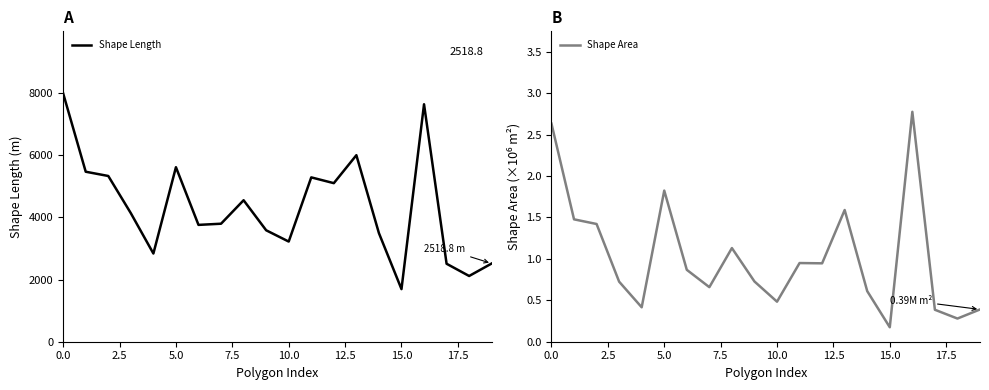

Reading left to right, extract all data points from this chart.

Shape Length: 7994.1	5472.8	5335.9	4138.2	2839.6	5618.7	3761.3	3799.1	4554.7	3587.8	3224.6	5291.0	5104.7	6005.1	3495.7	1693.8	7644.6	2510.2	2116.3	2518.8
Shape Area: 2.6	1.5	1.4	0.7	0.4	1.8	0.9	0.7	1.1	0.7	0.5	0.9	0.9	1.6	0.6	0.2	2.8	0.4	0.3	0.4